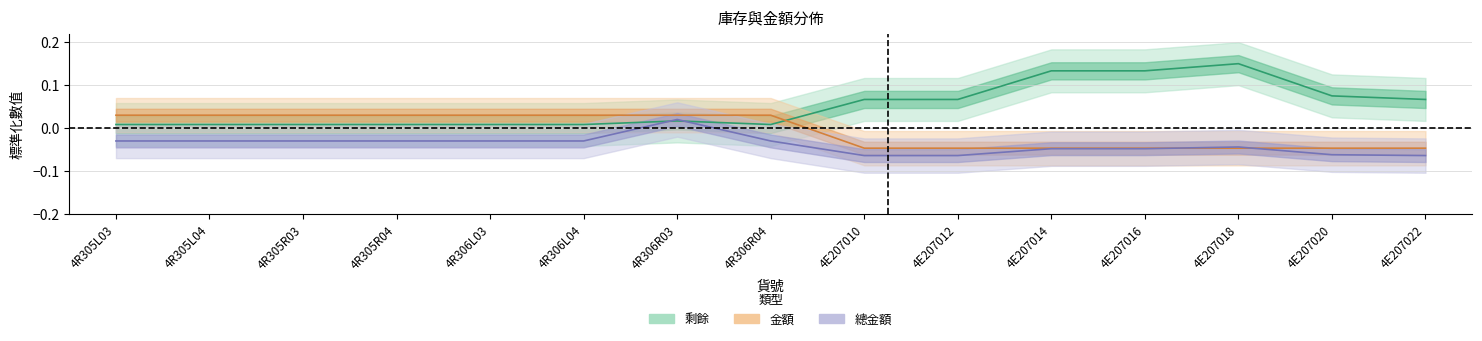

Rank the series by their maximum value, from highest to lowest.

剩餘, 金額, 總金額